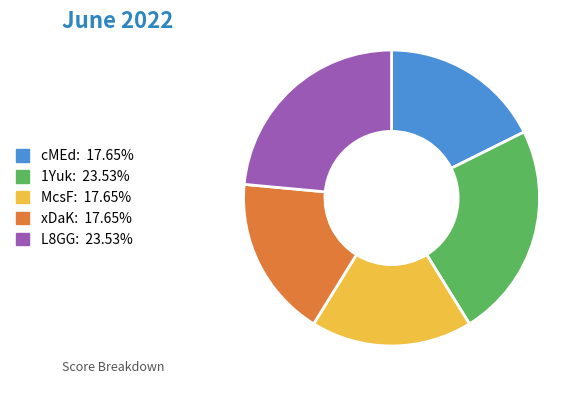

How many segments does this pie chart have?

5